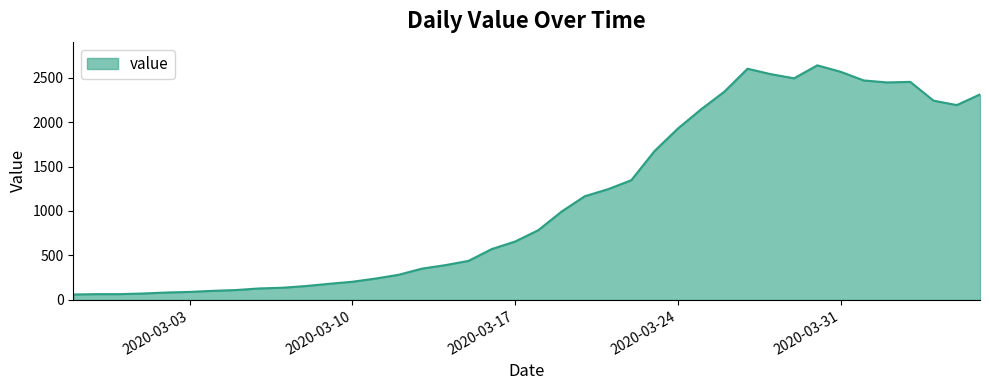

What is the difference between the maximum and second lowest values?

2573